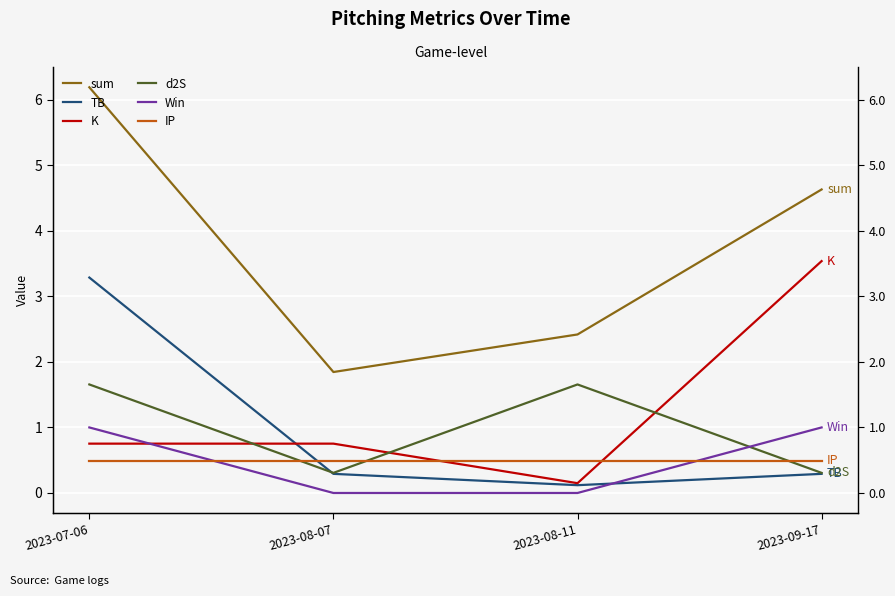

What is the label of the 1st point from the left?

2023-07-06